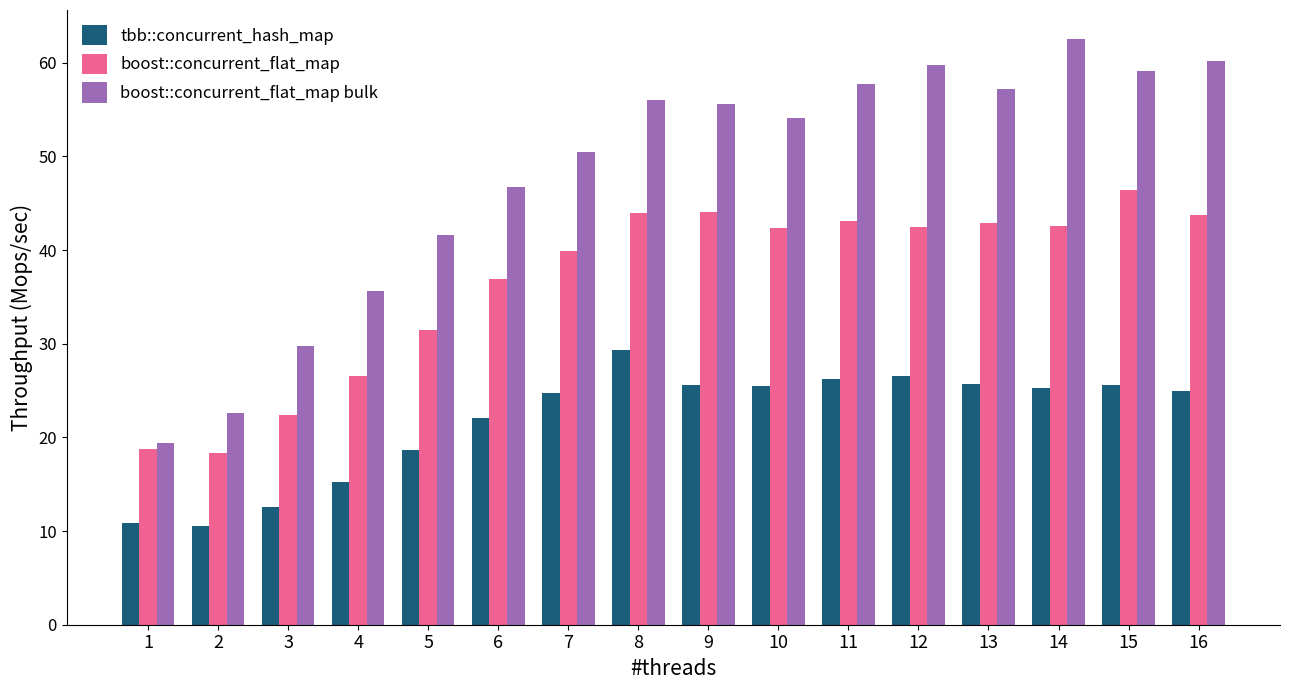

What is the value of the boost::concurrent_flat_map bar at the 15th from the left?

46.4